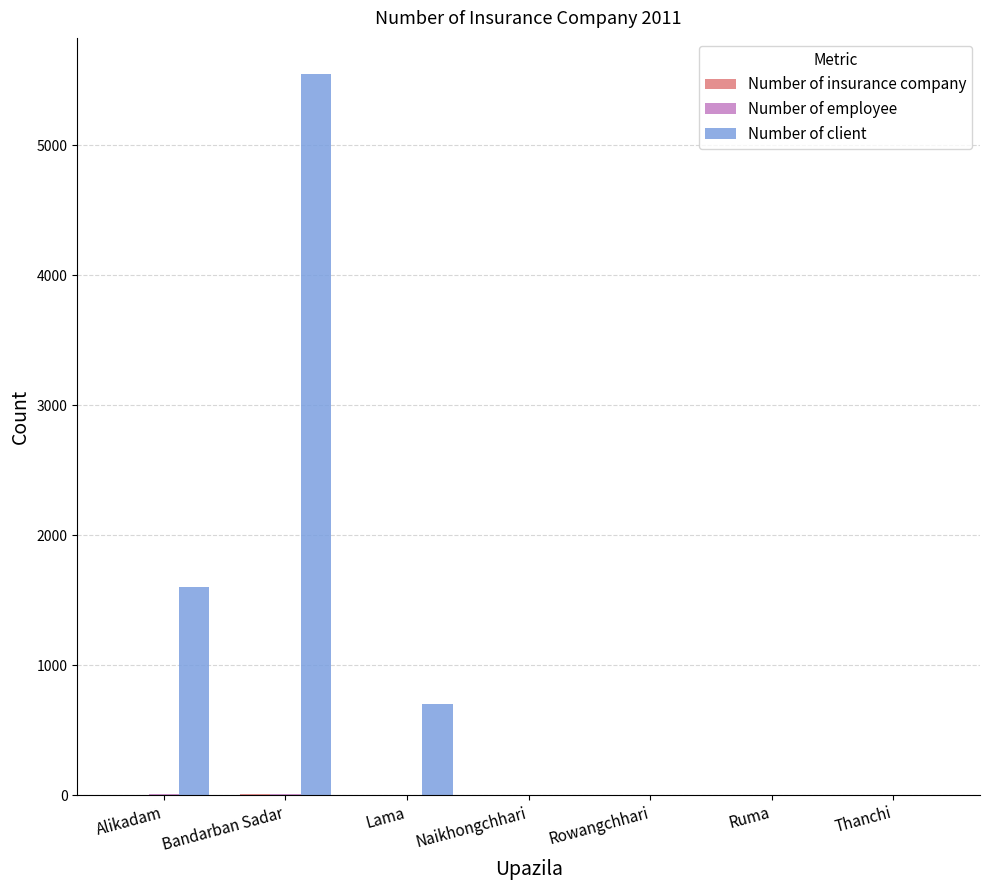

Which series has the largest total across all categories?

Number of client